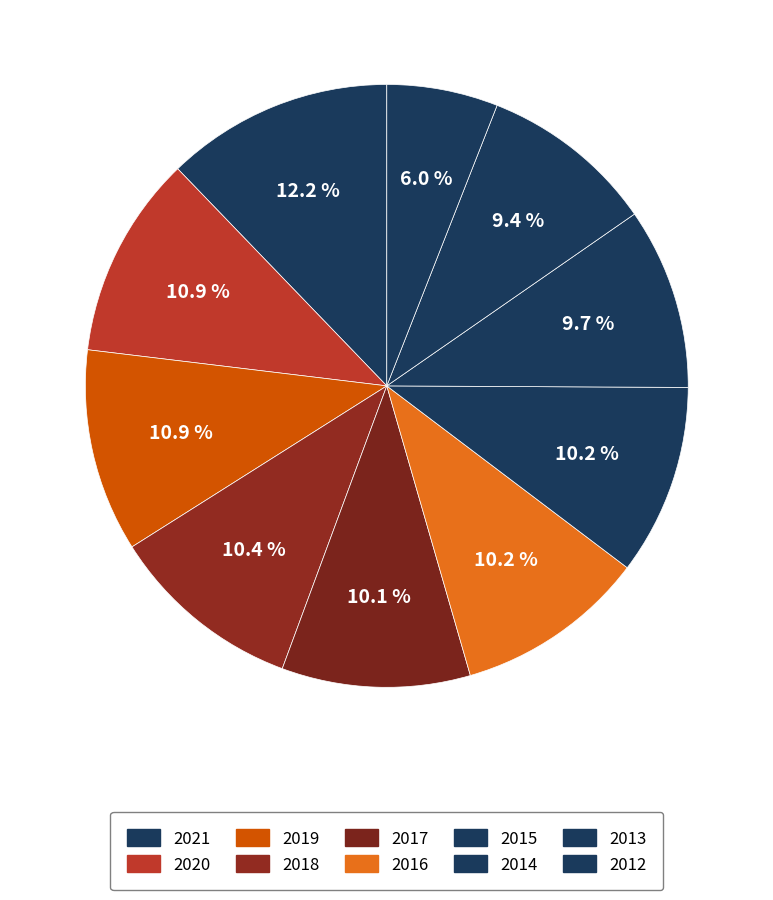

To the nearest percent, what portion does 2021 represent?

12%